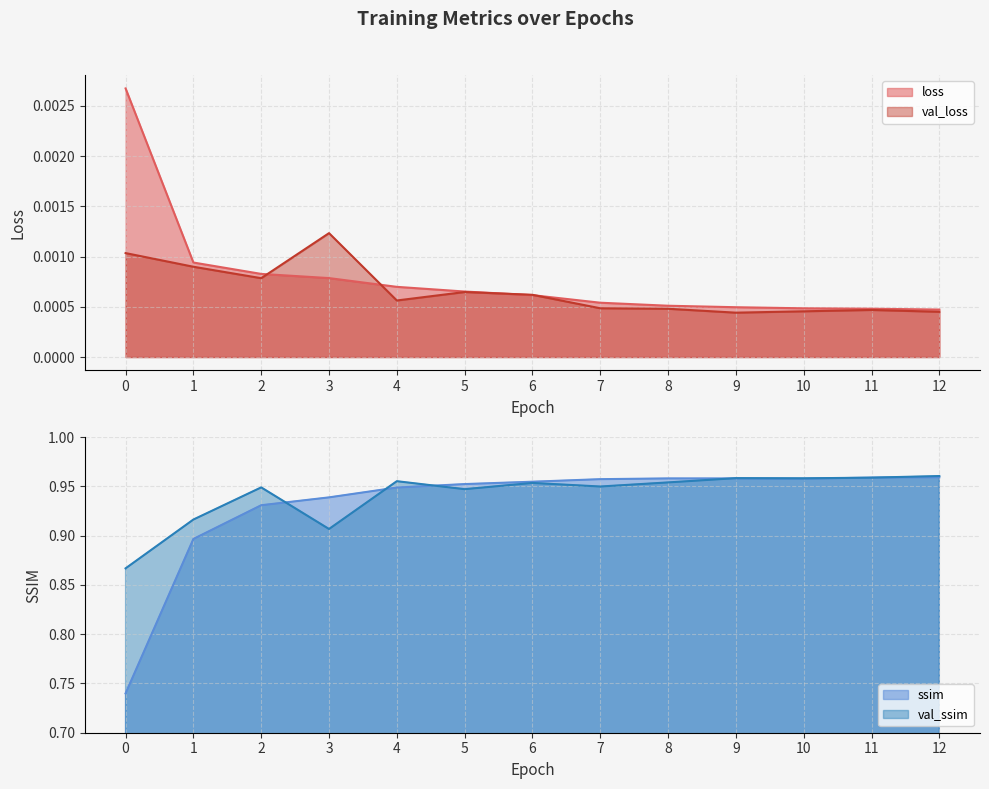

In ssim, how many points are higher than both neighbors (excluding endpoints)?

1